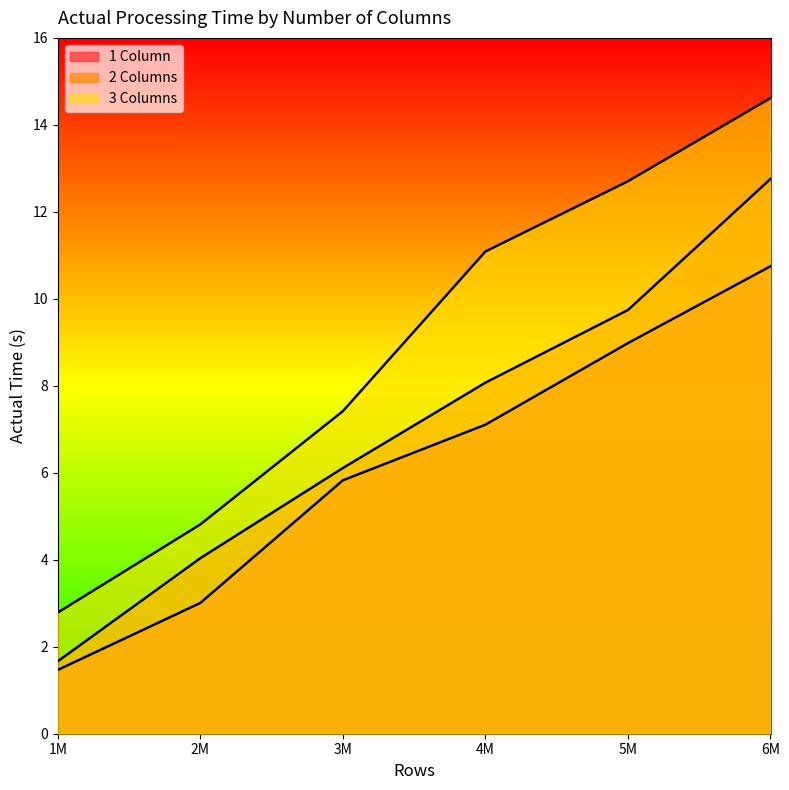

Between 2M and 6M, which series saw the biggest shift?

actual_3col